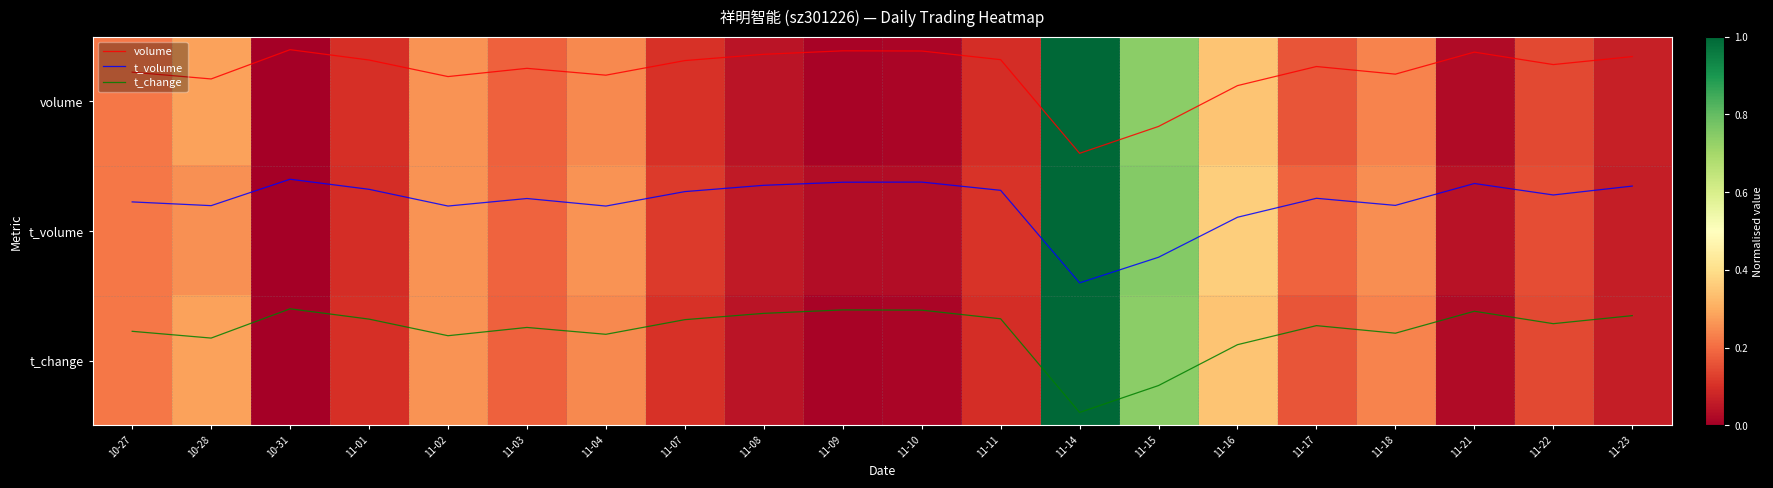

Is it true that t_volume equals 0.2 at 11-09?

False